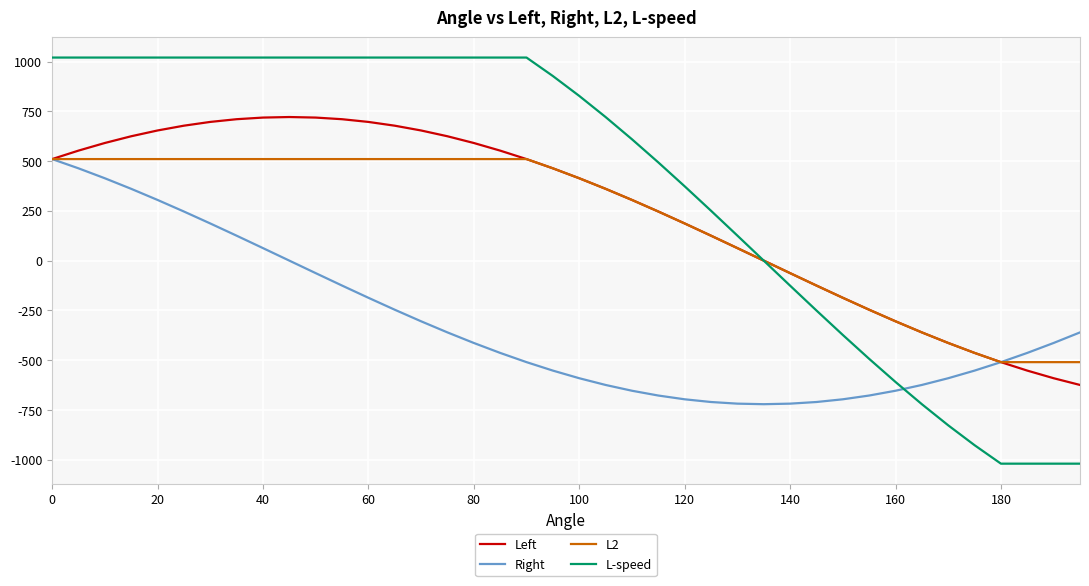

Which series has the largest range (max minus min)?

L-speed